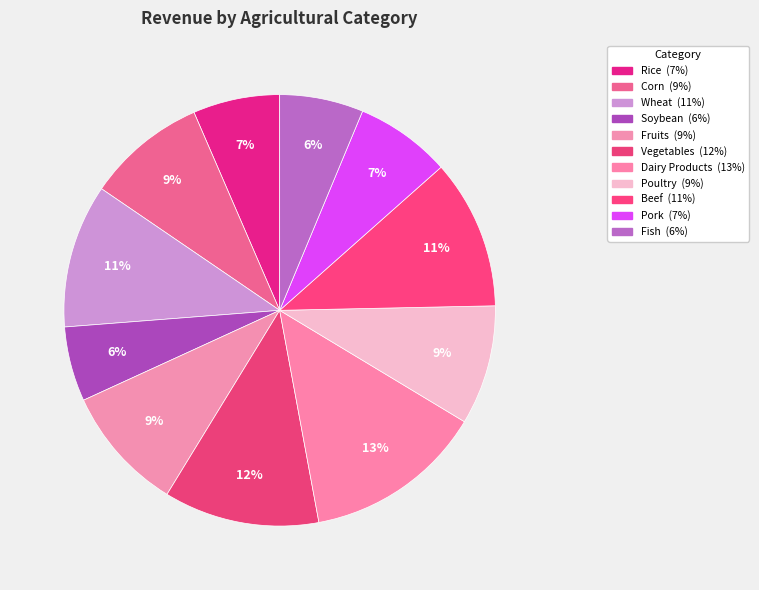

Count the number of slices in the pie.

11